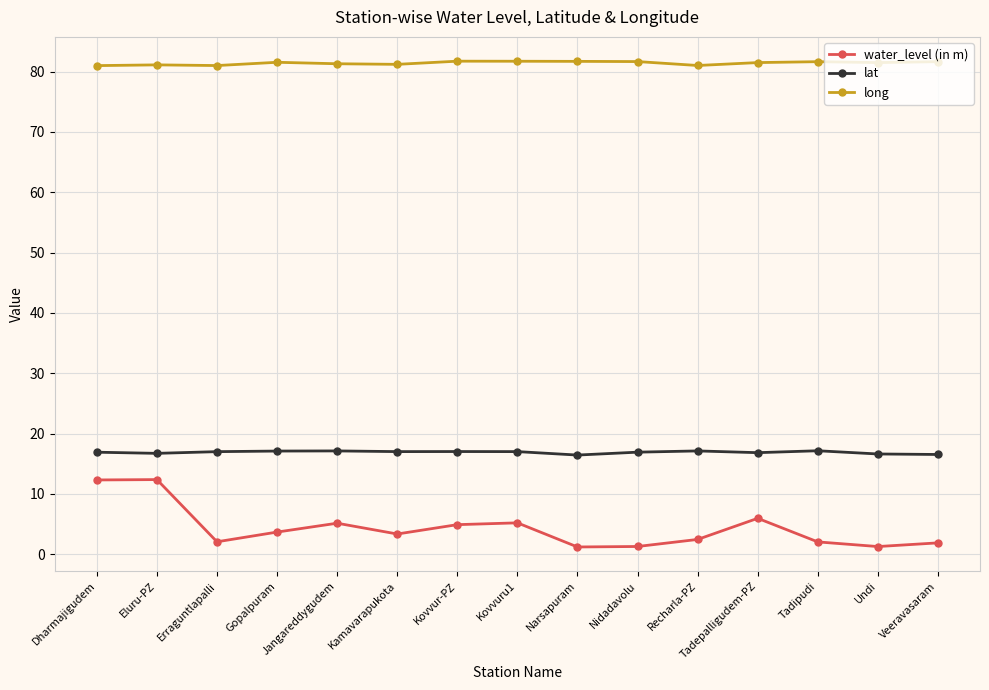

What is the difference between the second highest and minimum values in the water_level (in m) series?

11.1